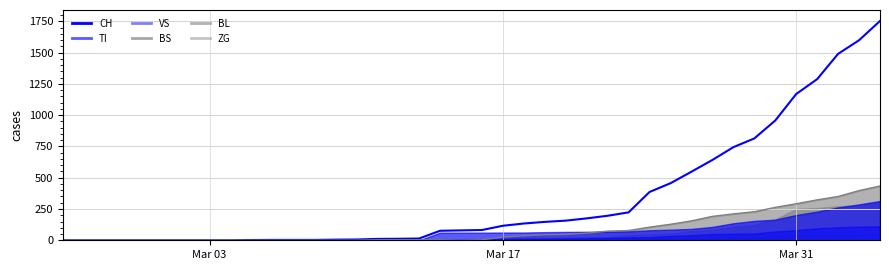

List the series in order of their peak value, highest first.

CH, BS, TI, BL, VS, ZG